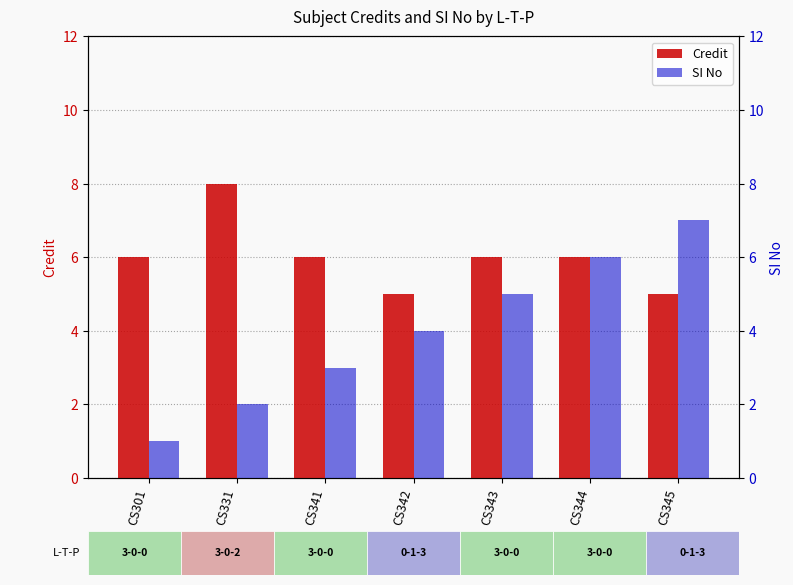

The value of SI No at CS345 is 7. True or false?

True